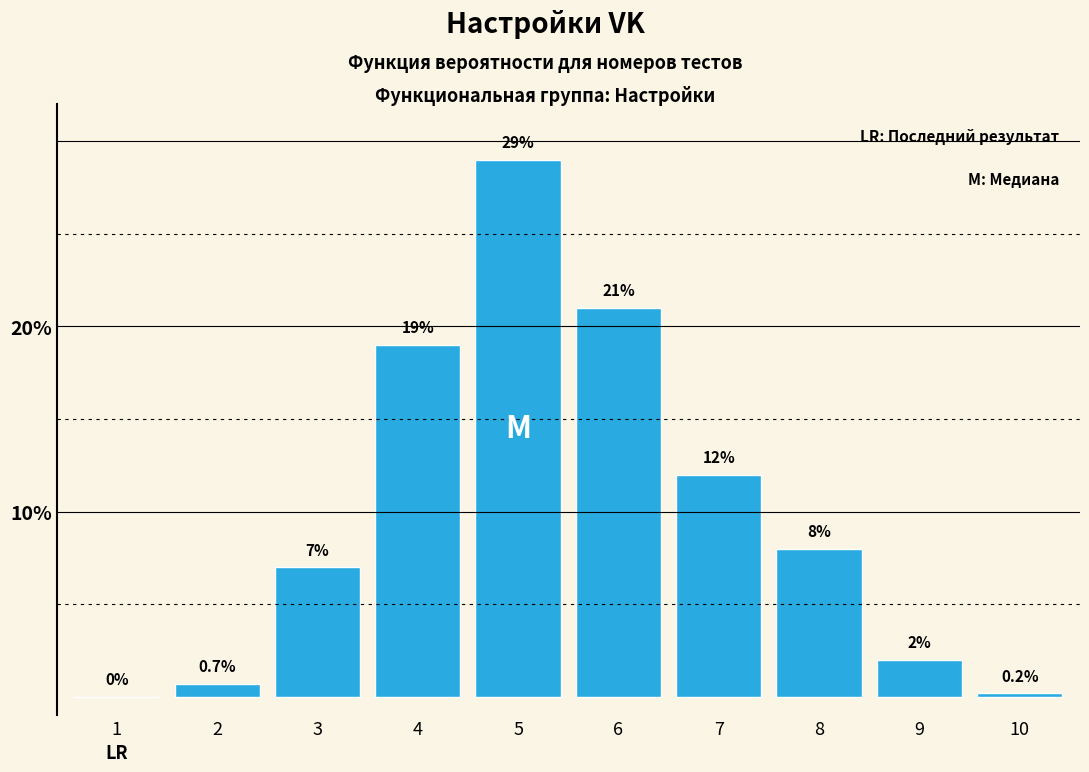

Reading right to left, transcribe all the data shown in this chart.

10=0.2	9=2.0	8=8.0	7=12.0	6=21.0	5=29.0	4=19.0	3=7.0	2=0.7	1=0.0